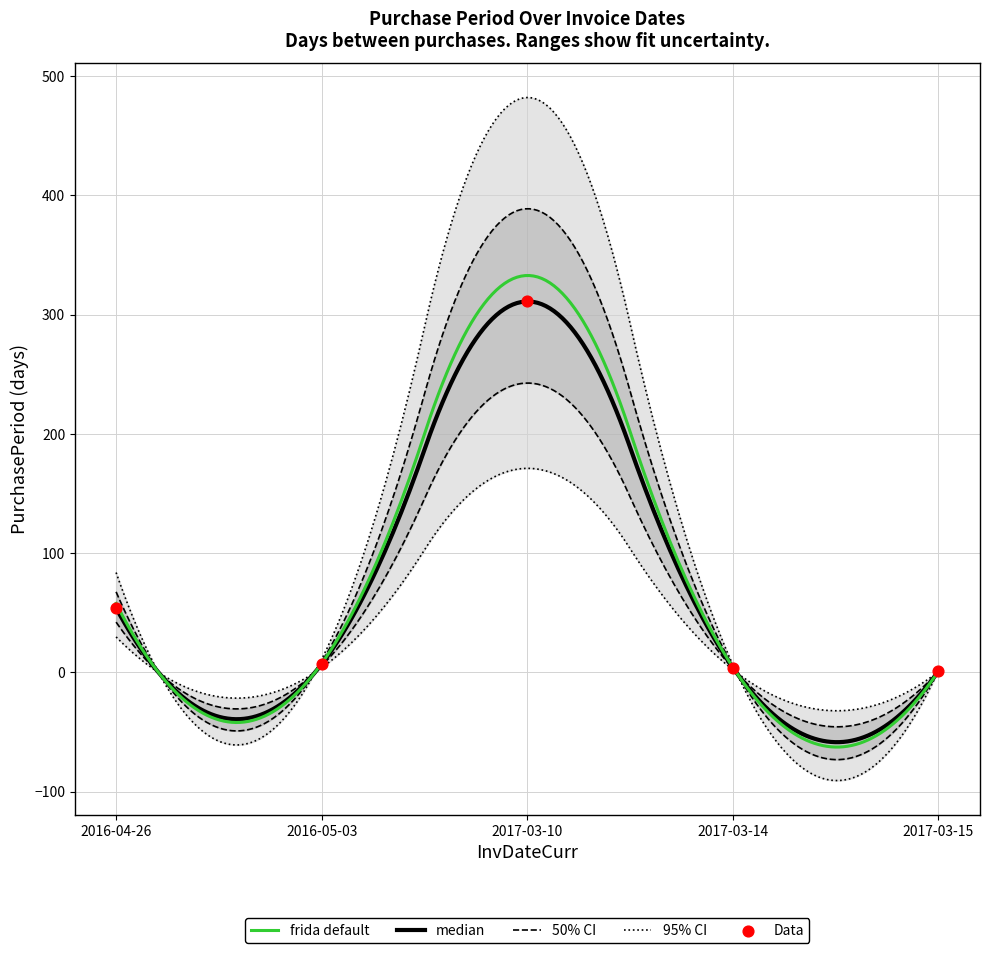

Approximately how many times larger is the value at 2017-03-14 compared to 2017-03-15?

4.0